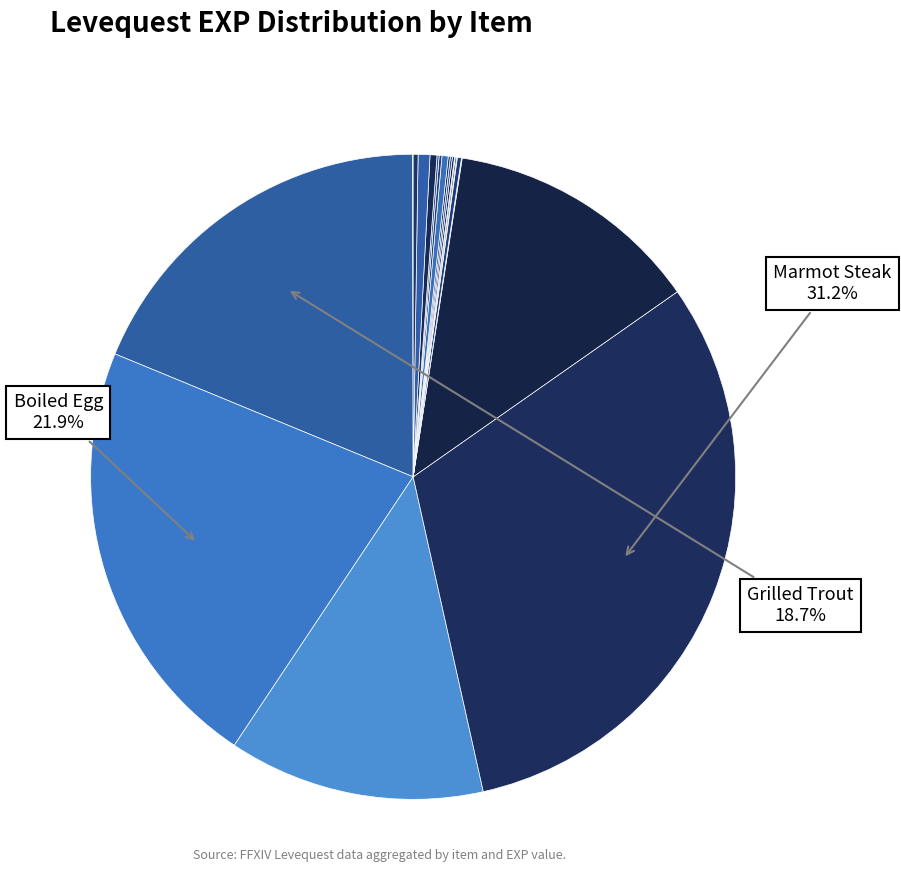

How many segments does this pie chart have?

20